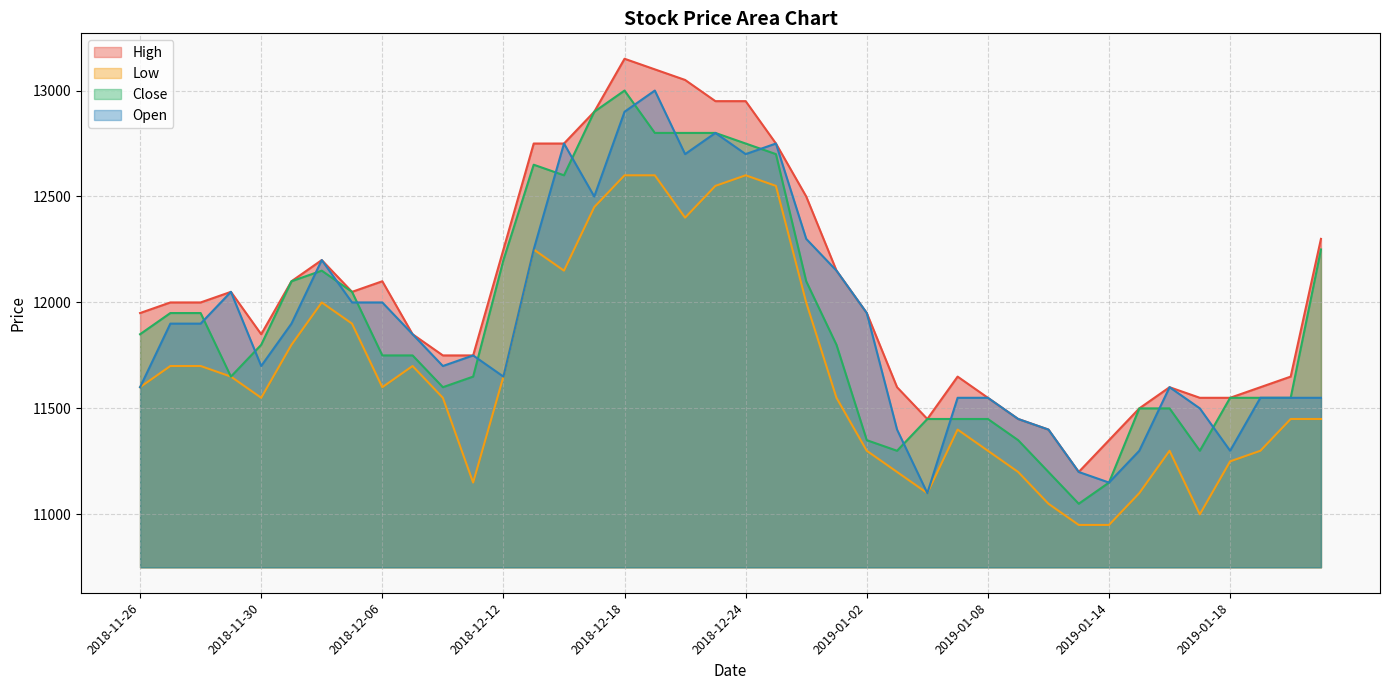

At which label does Close first exceed 11800?

2018-11-26